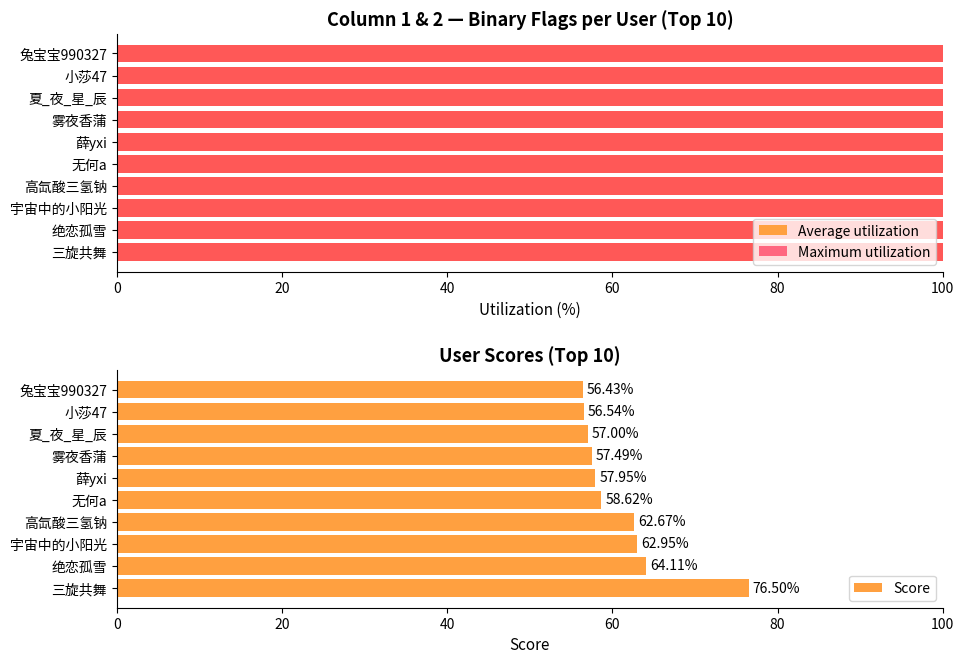

Where is Score nearest to the value 66?

绝恋孤雪